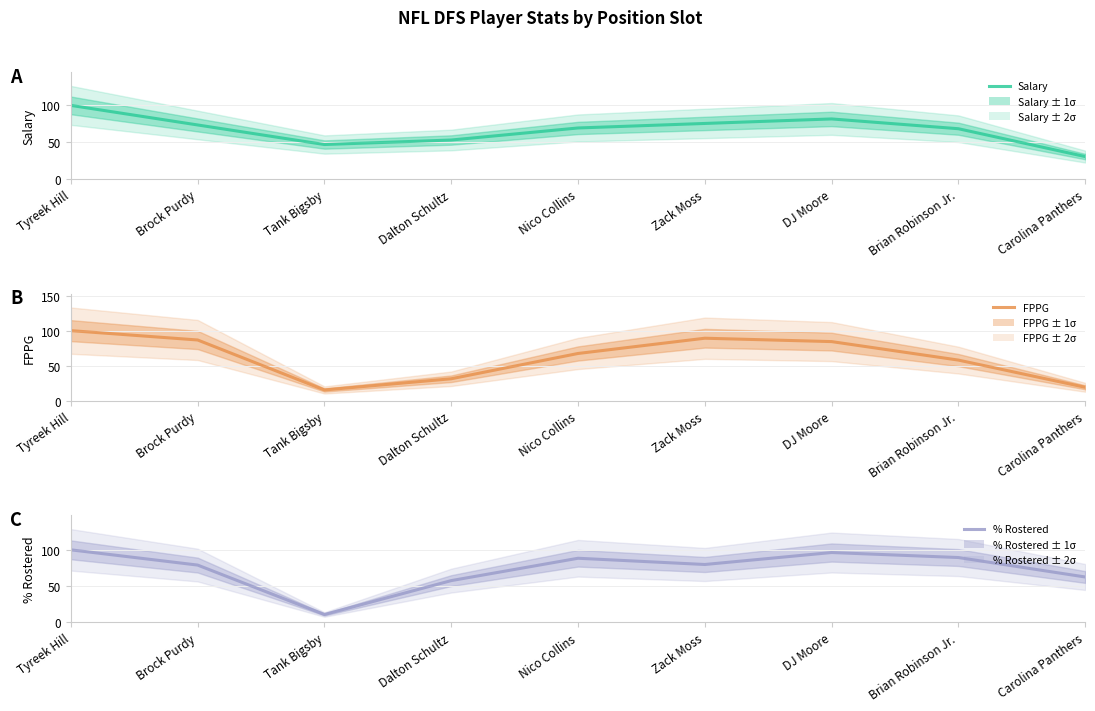

How many data points in Salary are above 69?

5